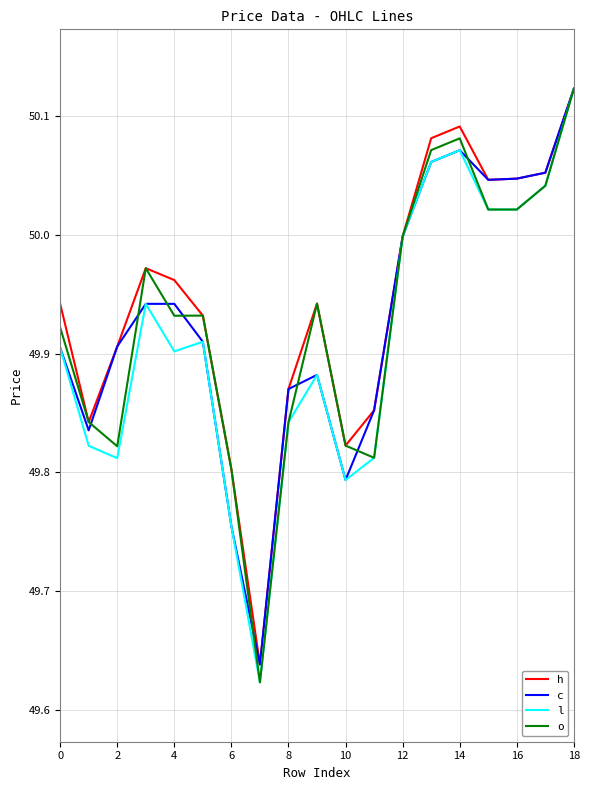

True or false: h and l intersect in this chart.

False